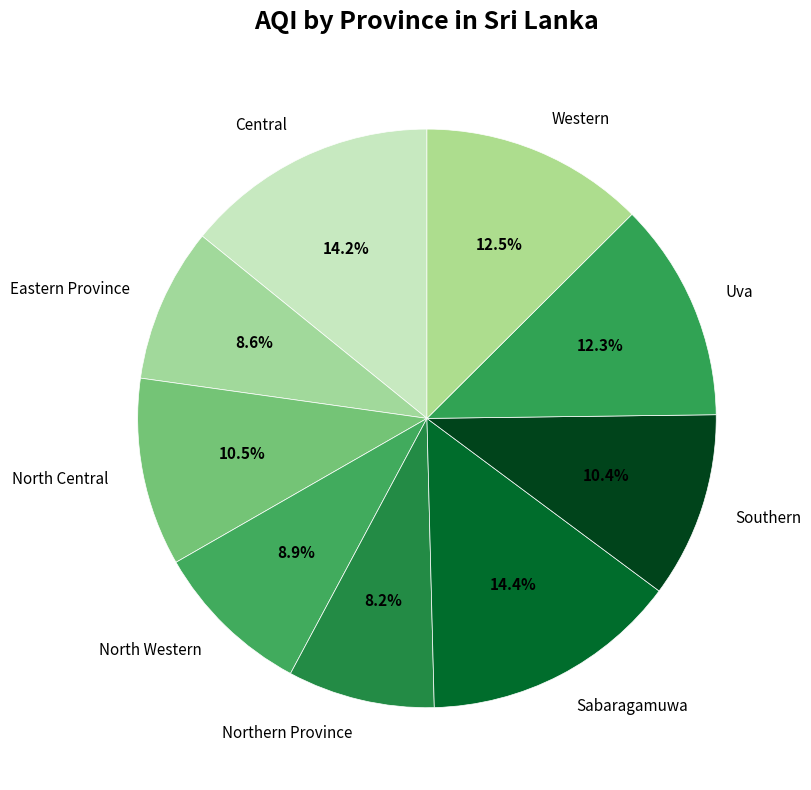

What percentage is the Sabaragamuwa slice, to the nearest percent?

14%